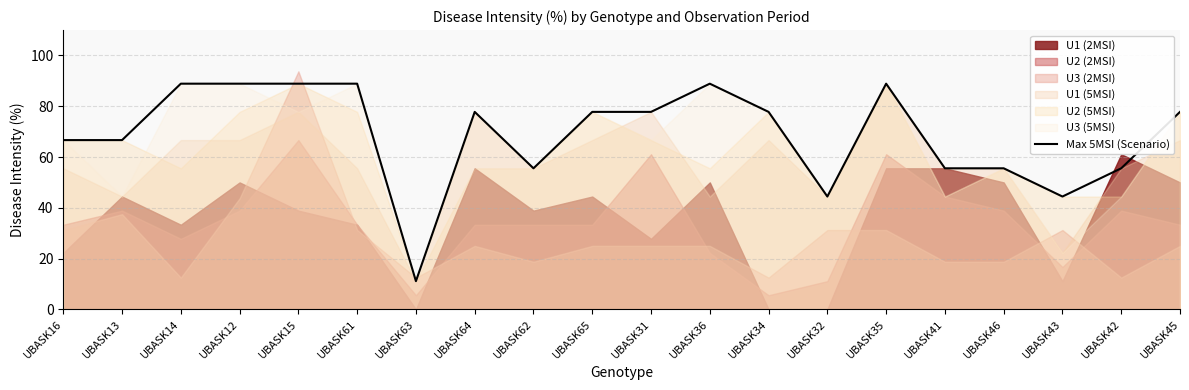

Which has a higher value, UBASK35 or UBASK43?

UBASK35